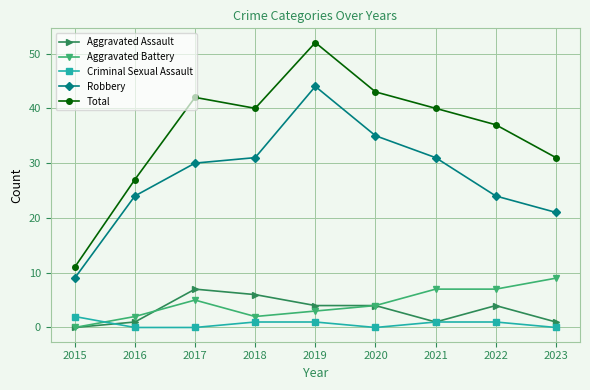

In Total, how many points are lower than both neighbors (excluding endpoints)?

1